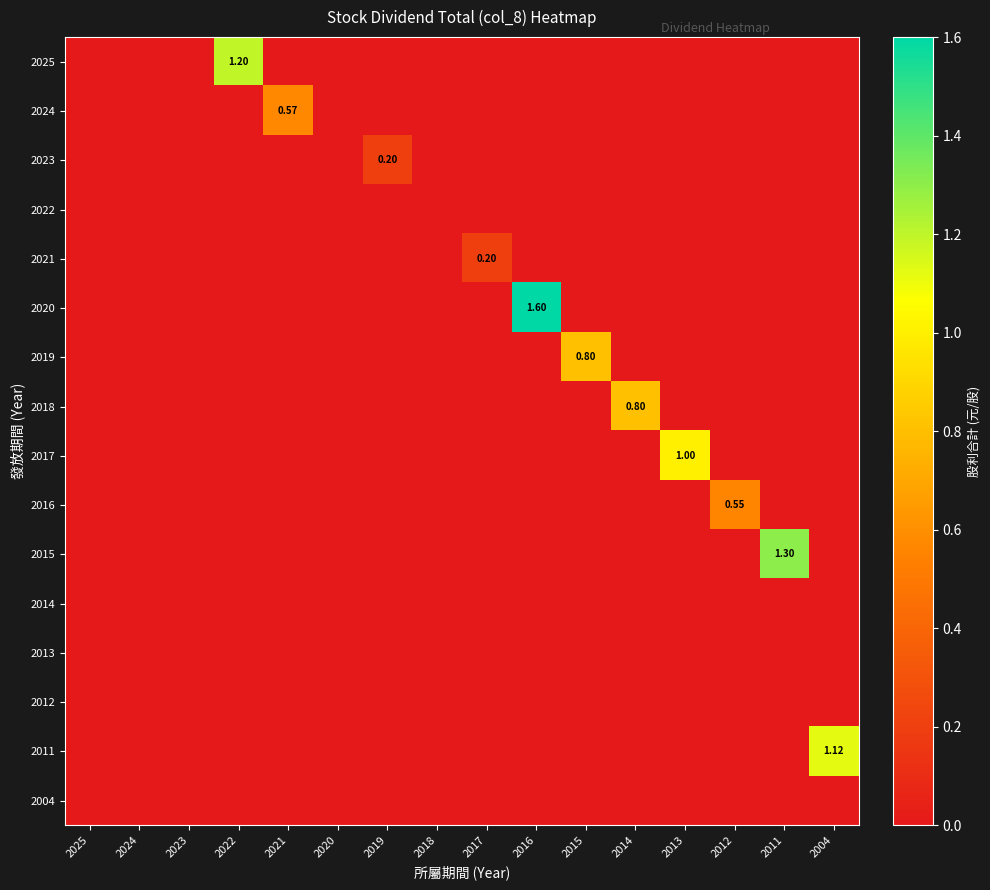

At 2013, list the series in order from smallest to largest.

2025, 2024, 2023, 2022, 2021, 2020, 2019, 2018, 2016, 2015, 2014, 2013, 2012, 2011, 2004, 2017